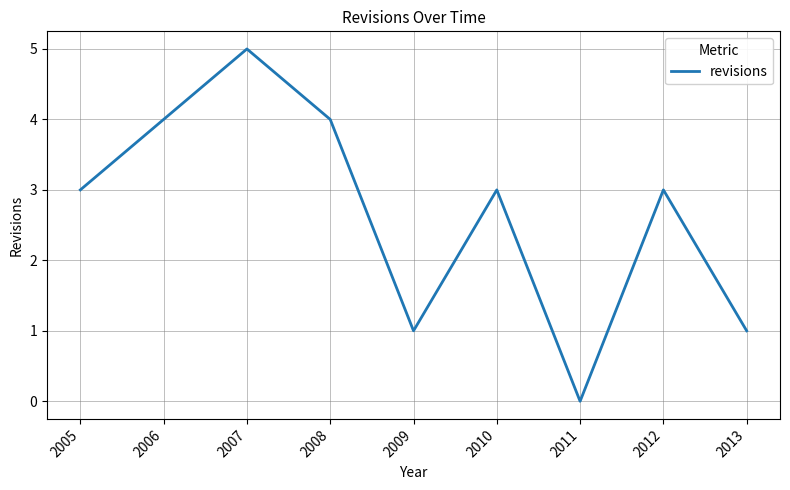

At which category does the data reach its first local peak?

2007